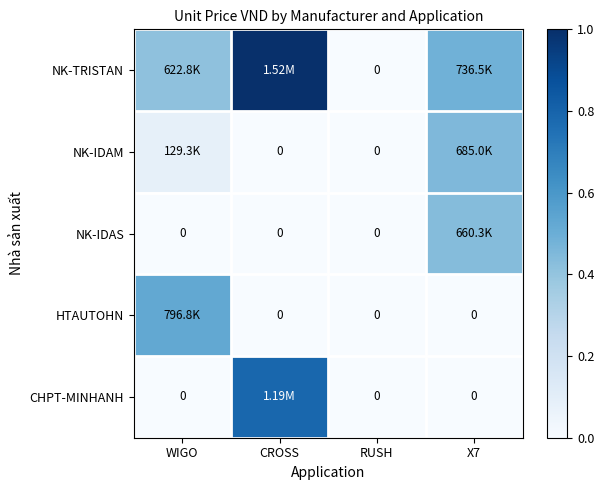

Count the number of data series in this chart.

5